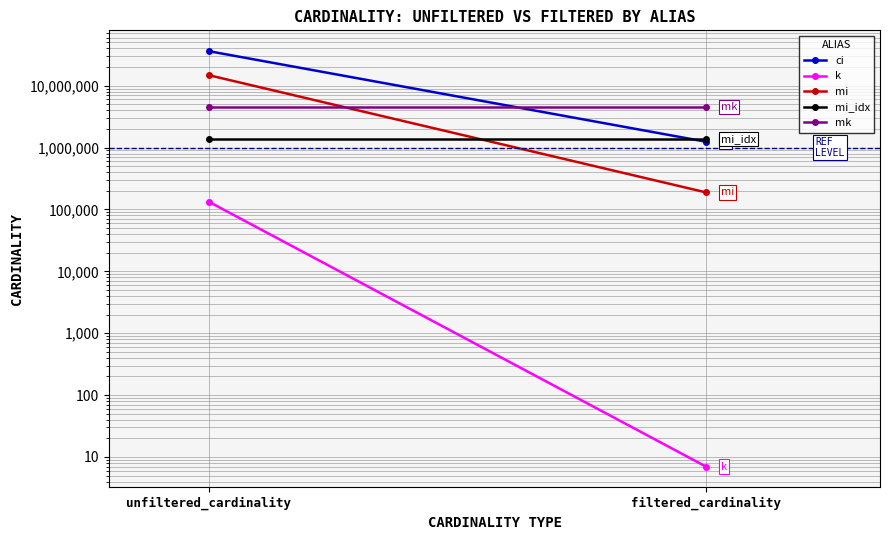

At how many categories does at least one series exceed 14799482?

1